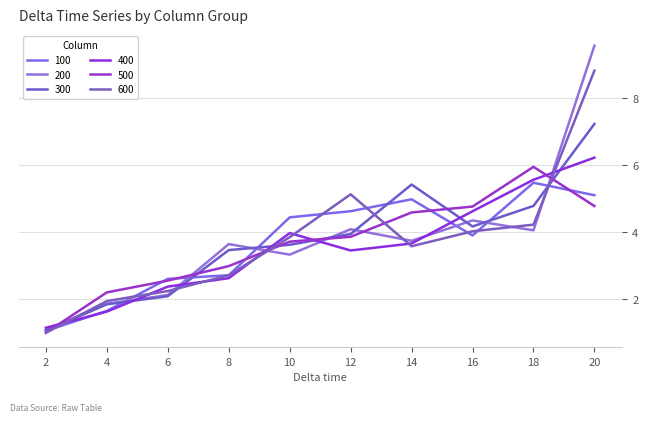

The 600 series shows 2.3 at 16. True or false?

False